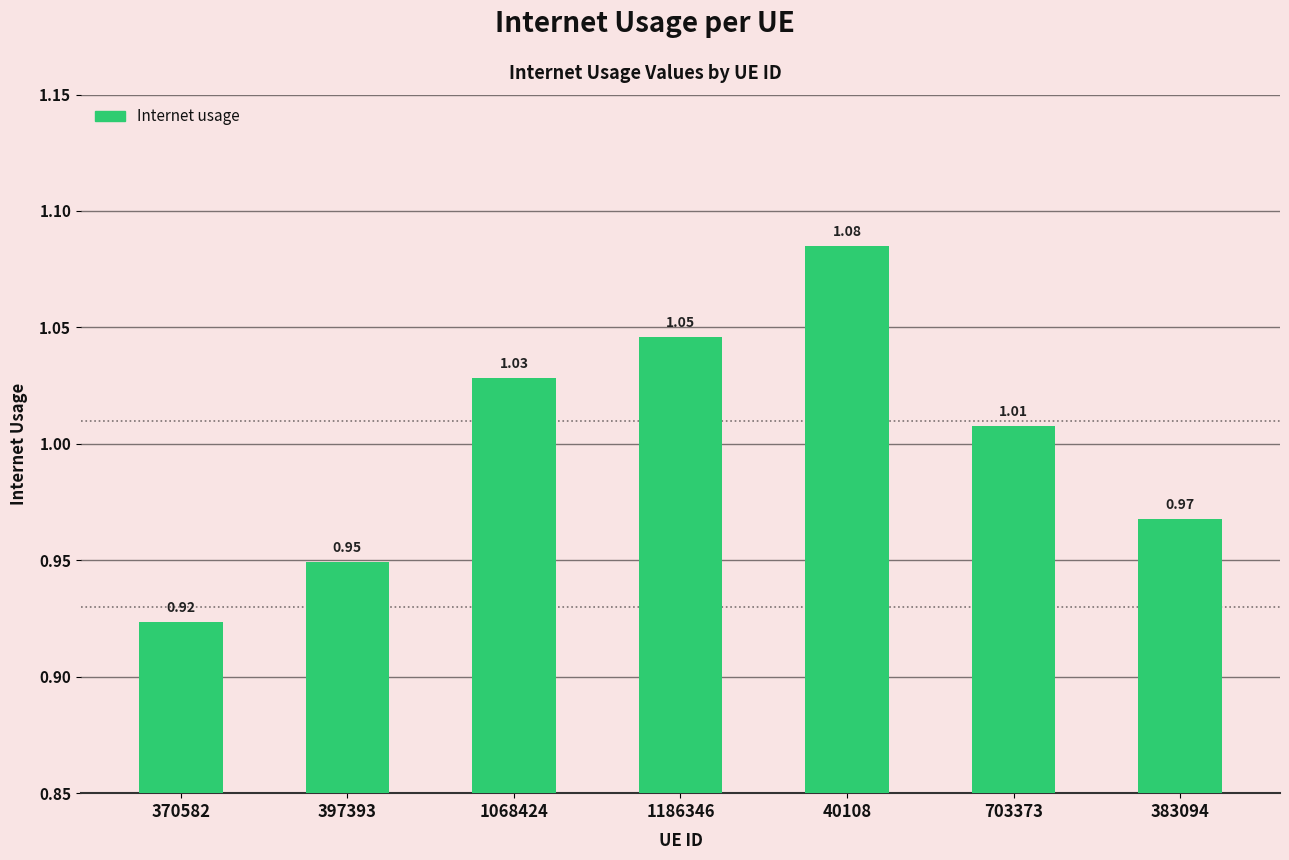

What is the label of the 6th bar from the left?

703373